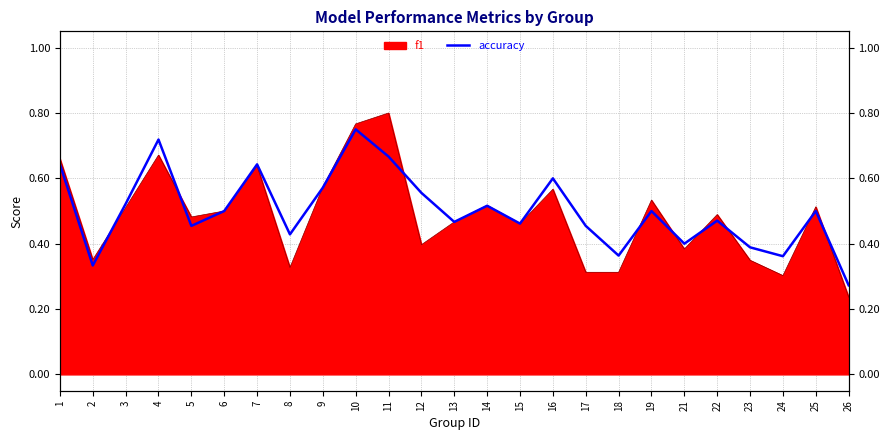

How many points are higher than both their immediate neighbors (excluding endpoints)?

8